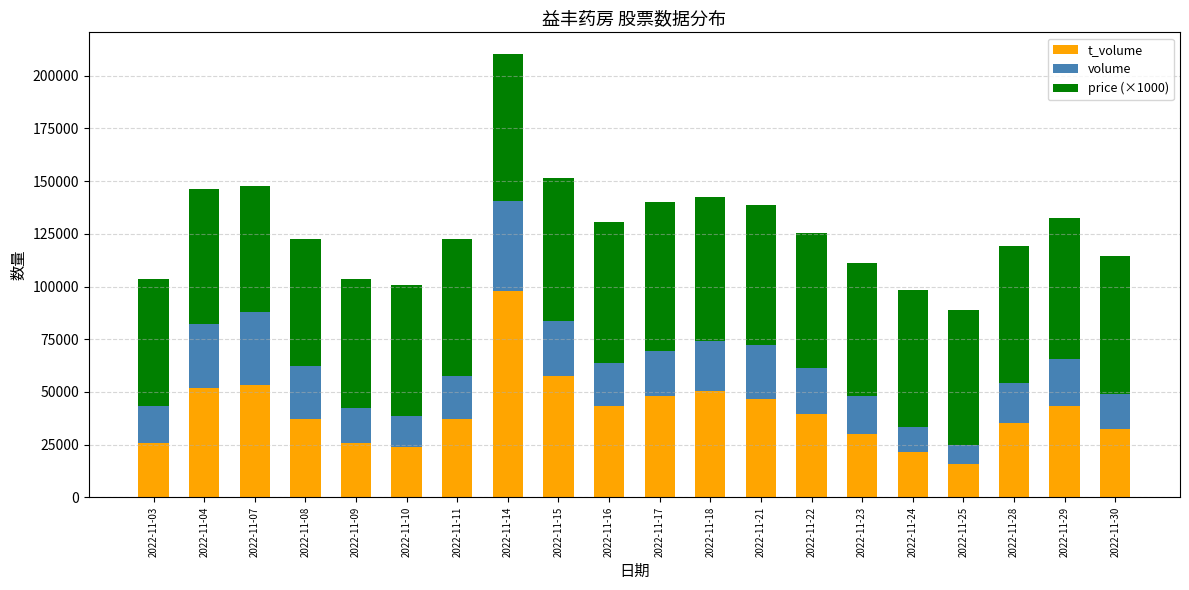

At which category is the sum across all series the highest?

2022-11-14